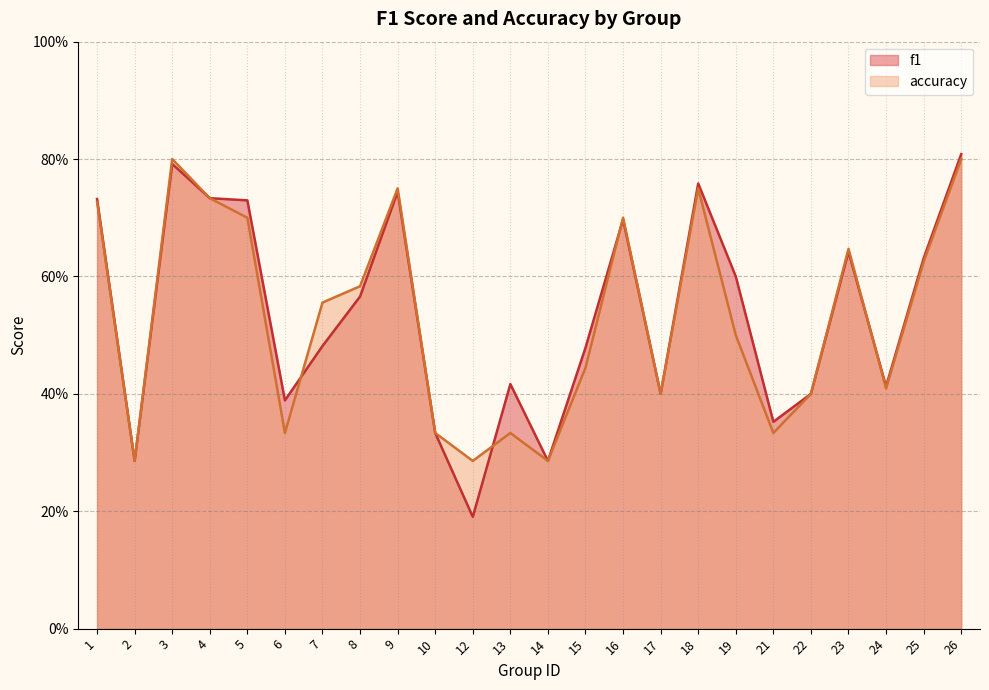

The f1 series shows 0.4 at 24. True or false?

True